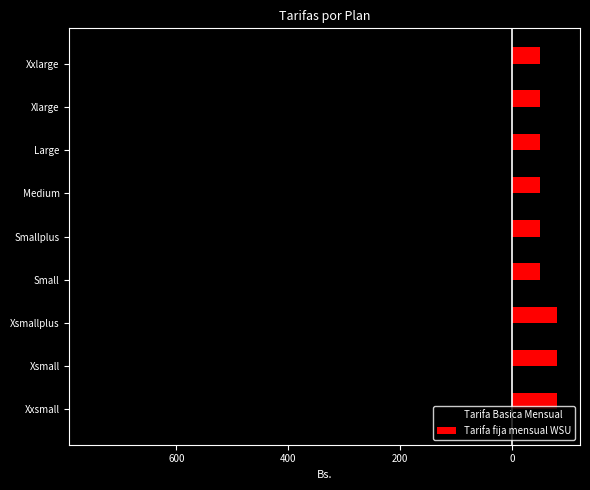

What are all the series names shown in the legend?

Tarifa Basica Mensual, Tarifa fija mensual WSU